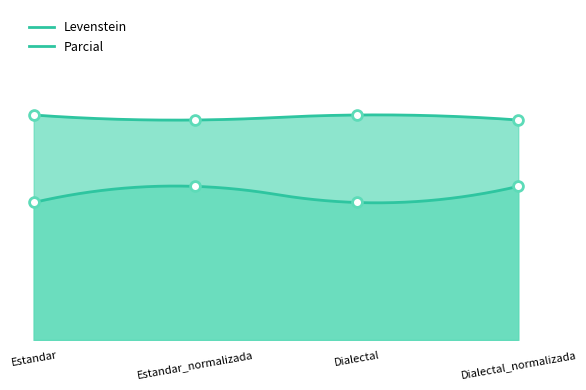

Which series reaches the maximum Y coordinate?

Parcial